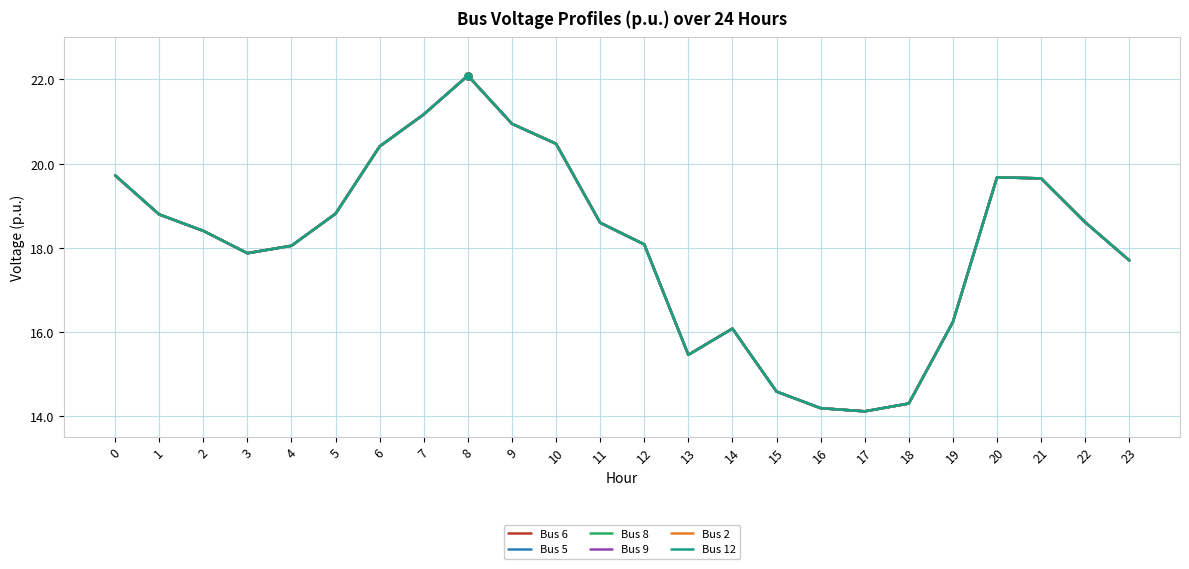

Does the chart have visible grid lines?

Yes